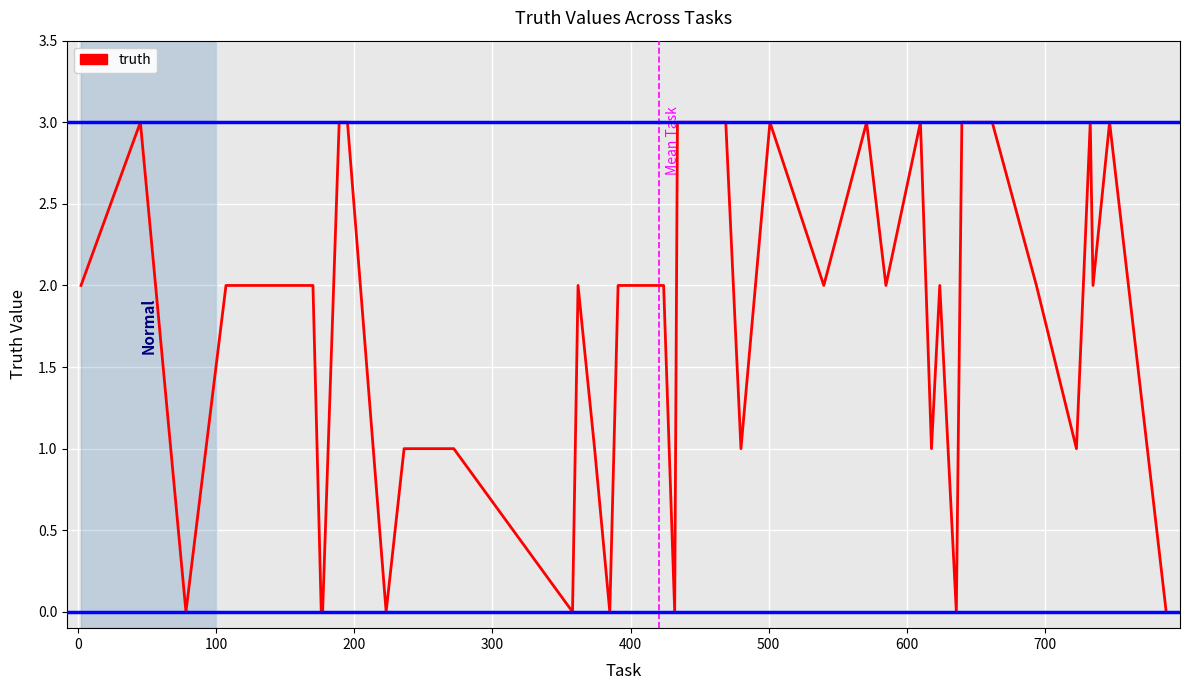

Reading left to right, extract all data points from this chart.

2	3	0	2	2	1	0	0	3	3	0	1	1	1	0	2	1	0	2	2	0	3	3	1	3	2	3	2	3	1	2	0	3	3	2	1	3	2	3	0